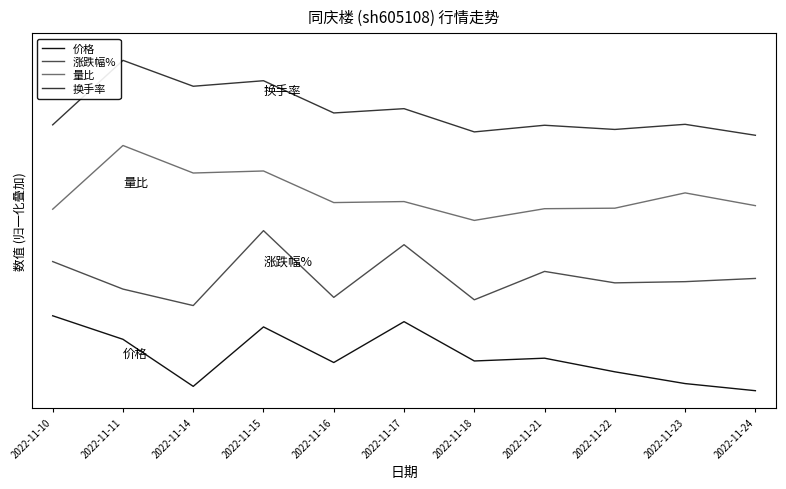

Which series has the largest total across all categories?

换手率